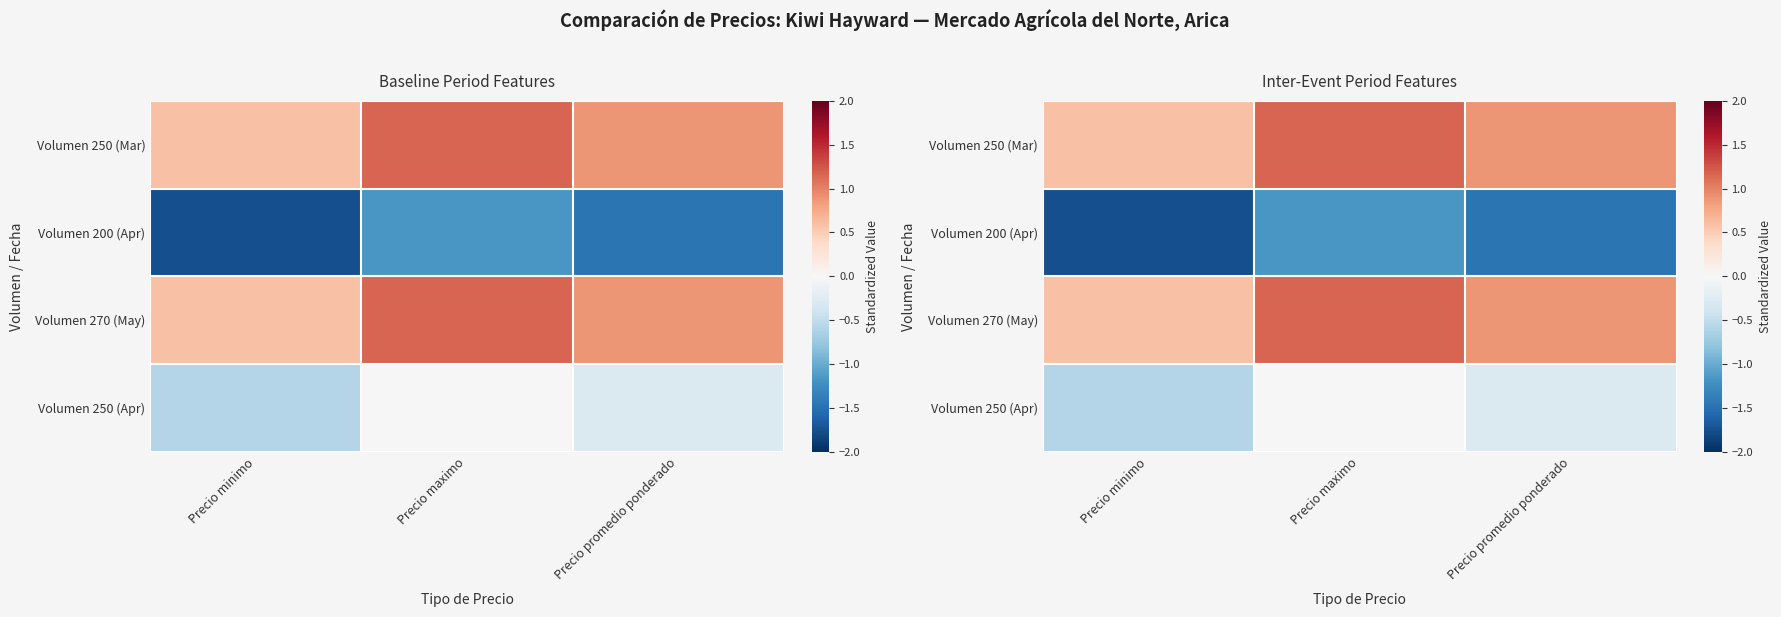

How many series are shown in this chart?

4